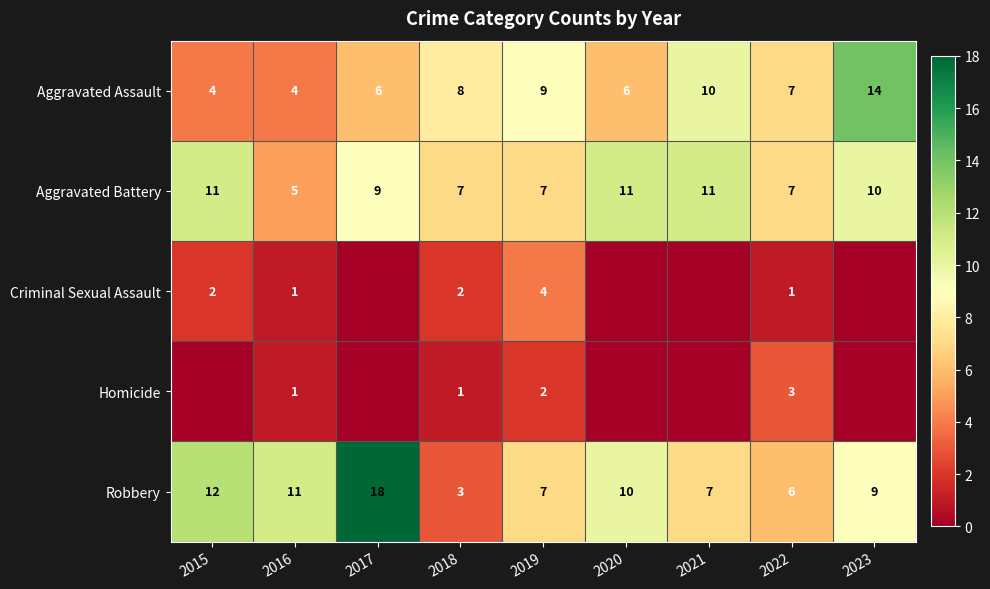

Read the Aggravated Assault value at 2017, to the nearest 10.

10